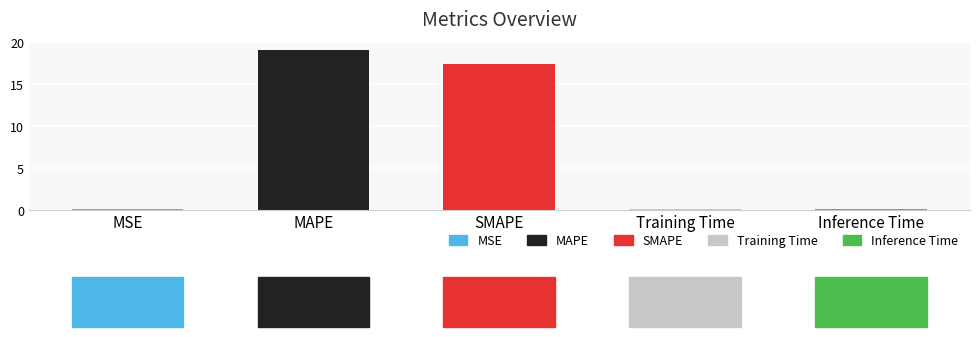

The chart shows a value of 0.0 at MSE. True or false?

True